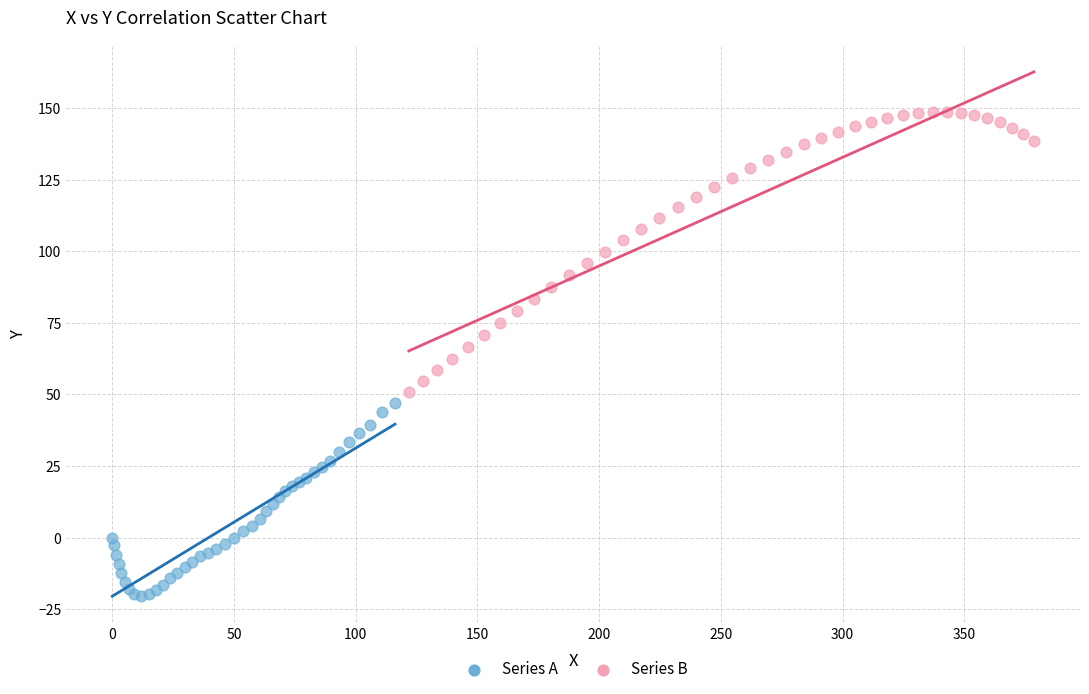

Which series reaches the minimum Y coordinate?

Series A